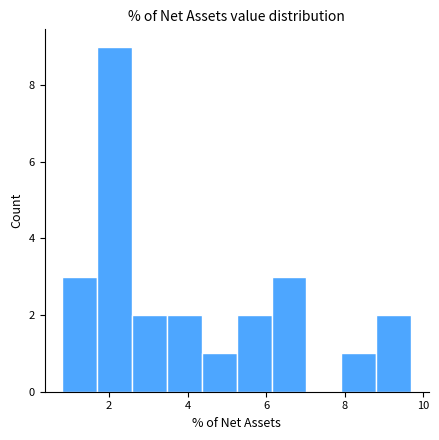

Reading left to right, list every bar in this chart as the range it spans on the x-axis followed by its height. Neither the bar edges nor the heights are printed on the chart, so give them approximately, as read against the axes.

0.8 to 1.6: 3
1.6 to 2.6: 9
2.6 to 3.4: 2
3.4 to 4.4: 2
4.4 to 5.2: 1
5.2 to 6.2: 2
6.2 to 7.0: 3
7.0 to 8.0: 0
8.0 to 8.8: 1
8.8 to 9.6: 2